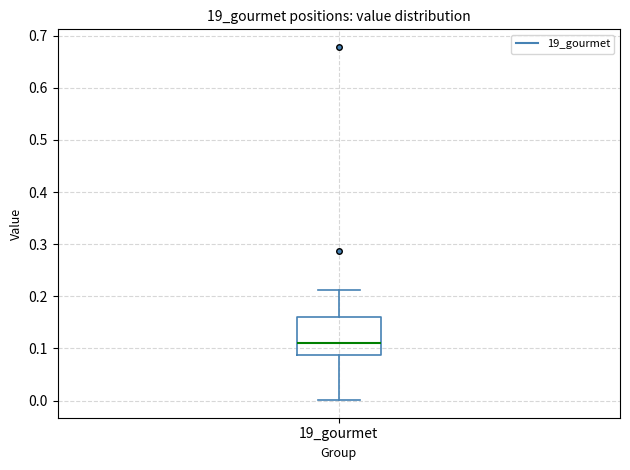

Where does the lower whisker of the box for 19_gourmet end on the y-axis? The values are not printed on the chart, so give them approximately, as read against the axis.

0.00